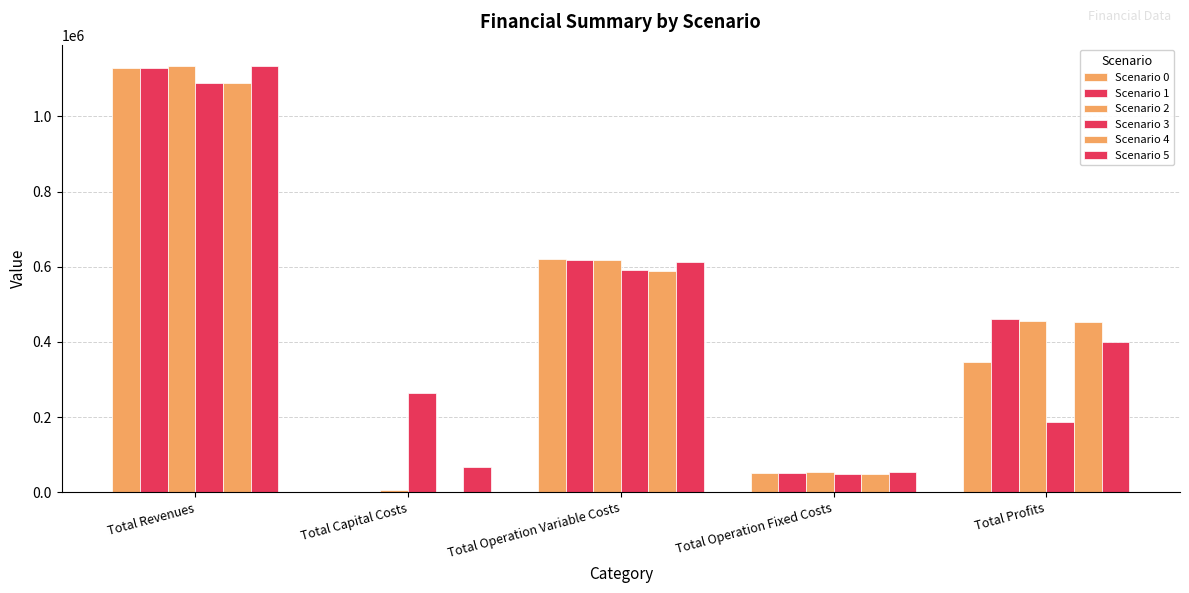

Are the bars horizontal?

No